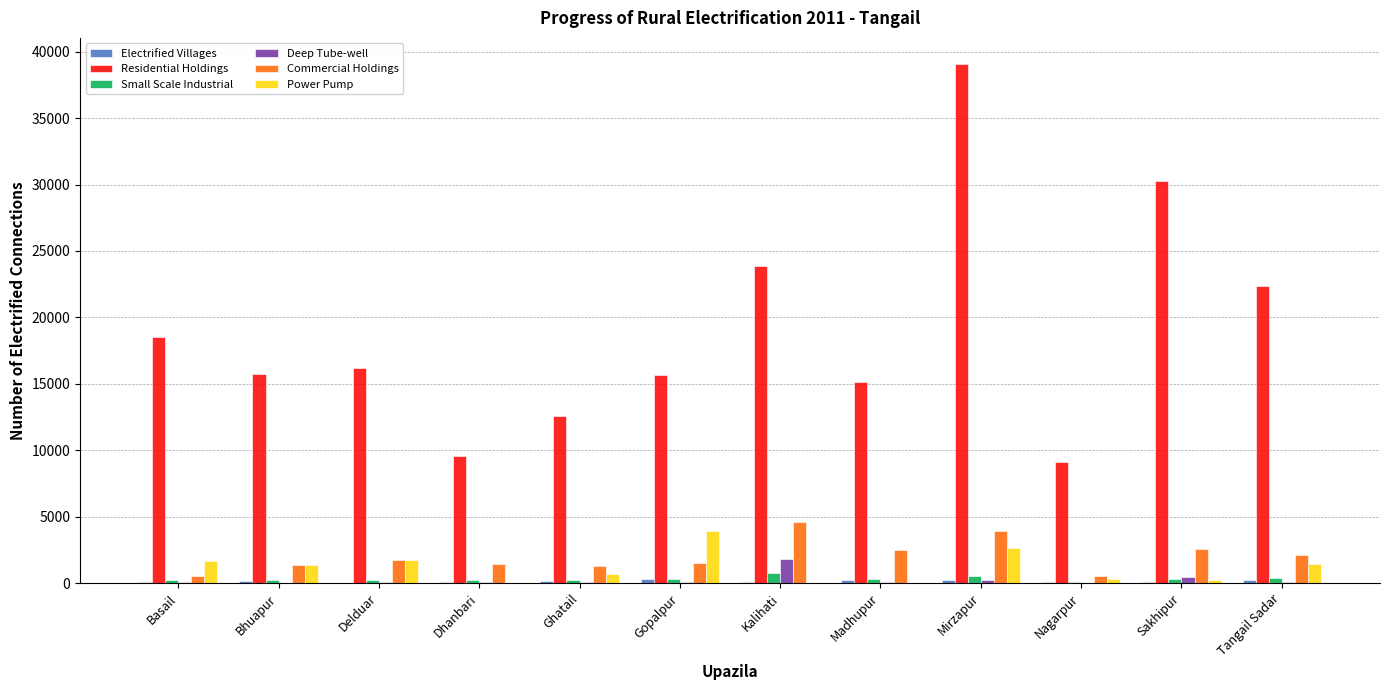

Is it true that Residential Holdings equals 28024 at Basail?

False